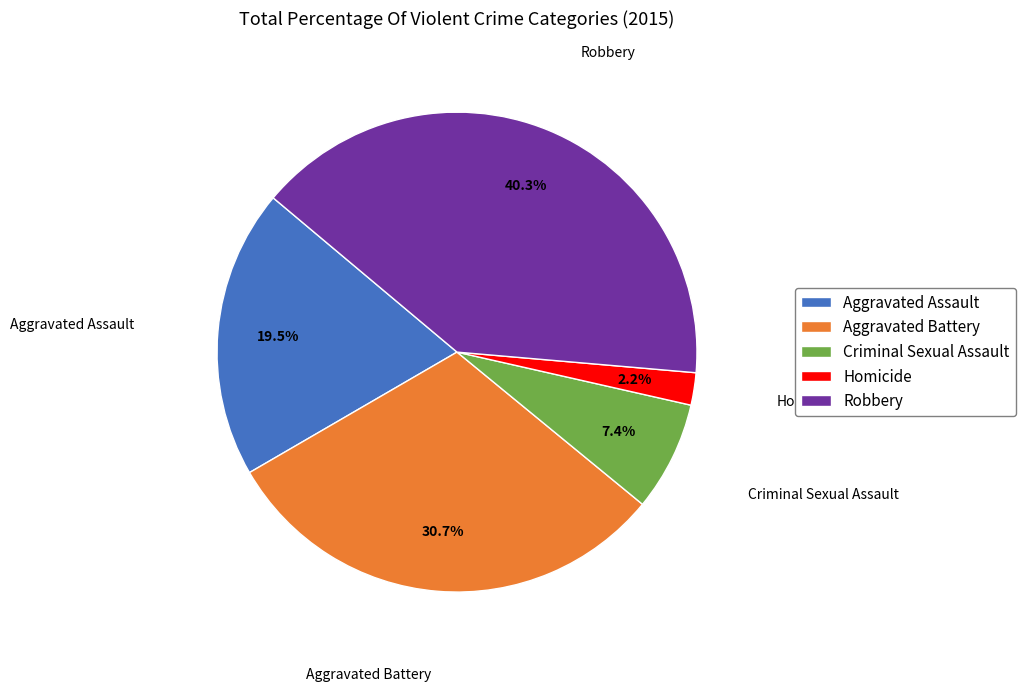

How many segments does this pie chart have?

5